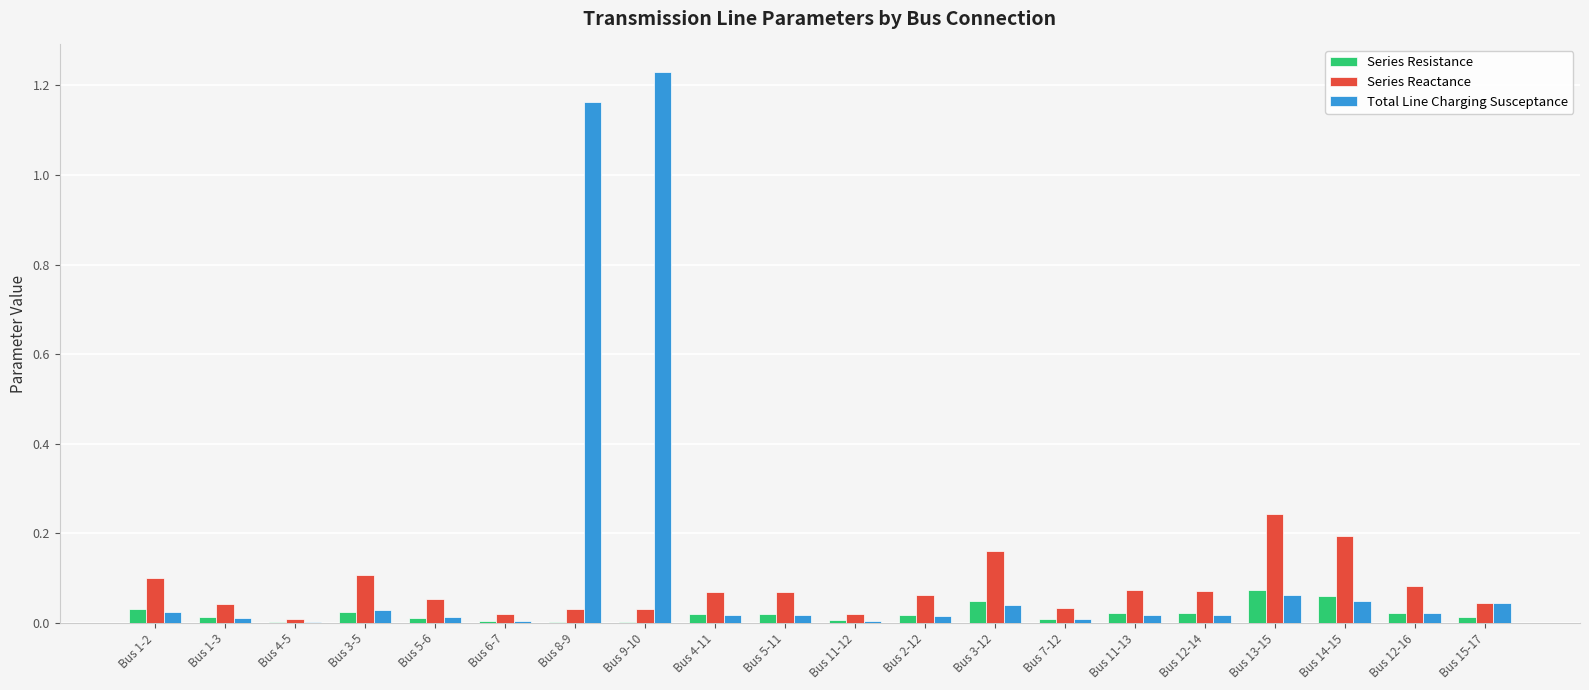

Which category has the highest value across all series?

Bus 9-10